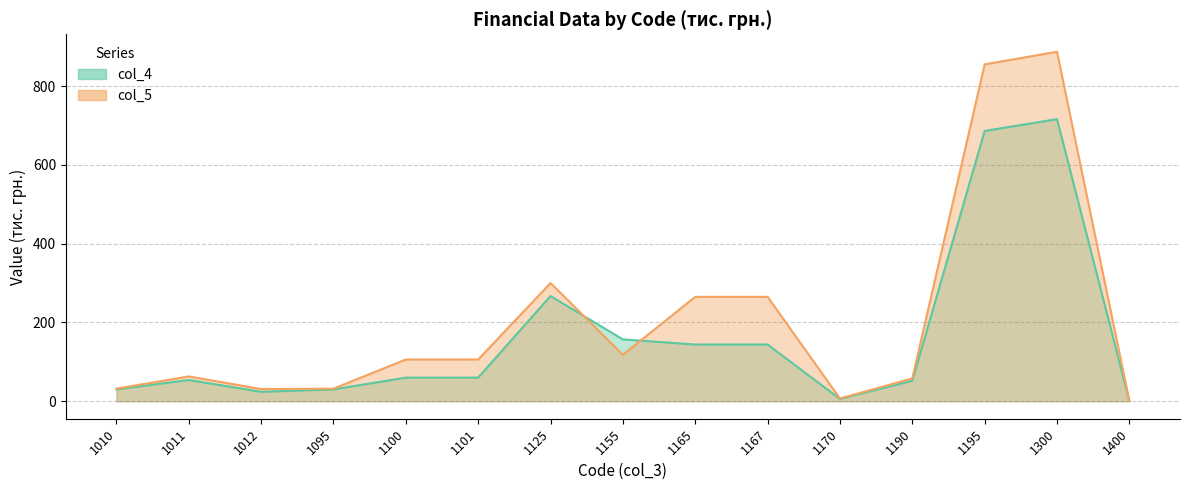

What is the sum of the col_5 values at 1155 and 1125?

418